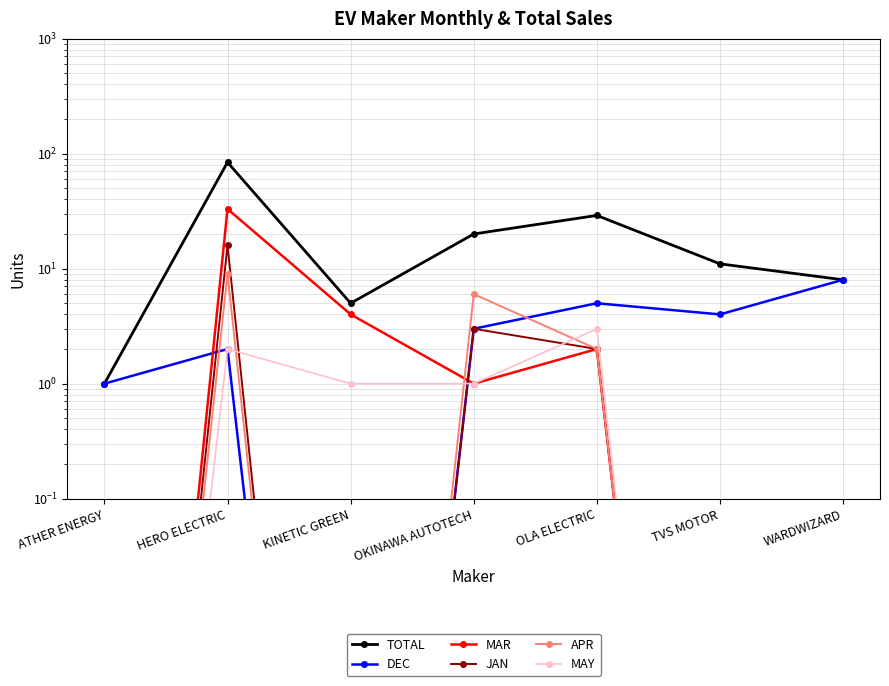

At which category is the sum across all series the highest?

HERO ELECTRIC